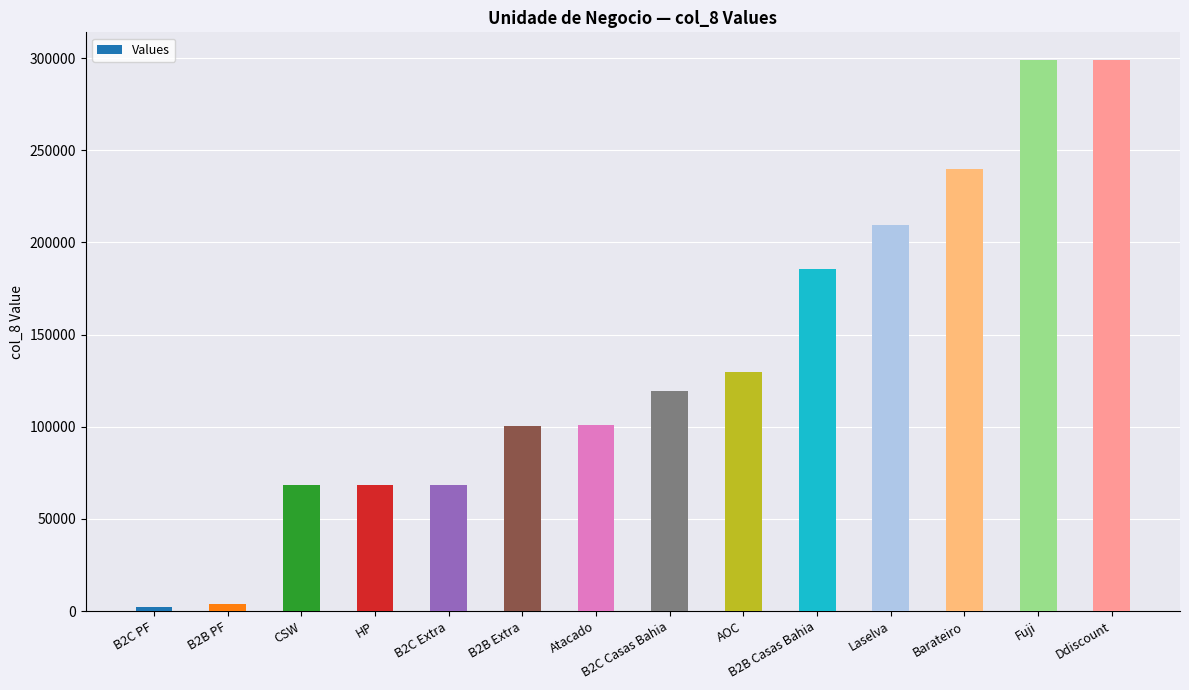

How many bars are there in total?

14